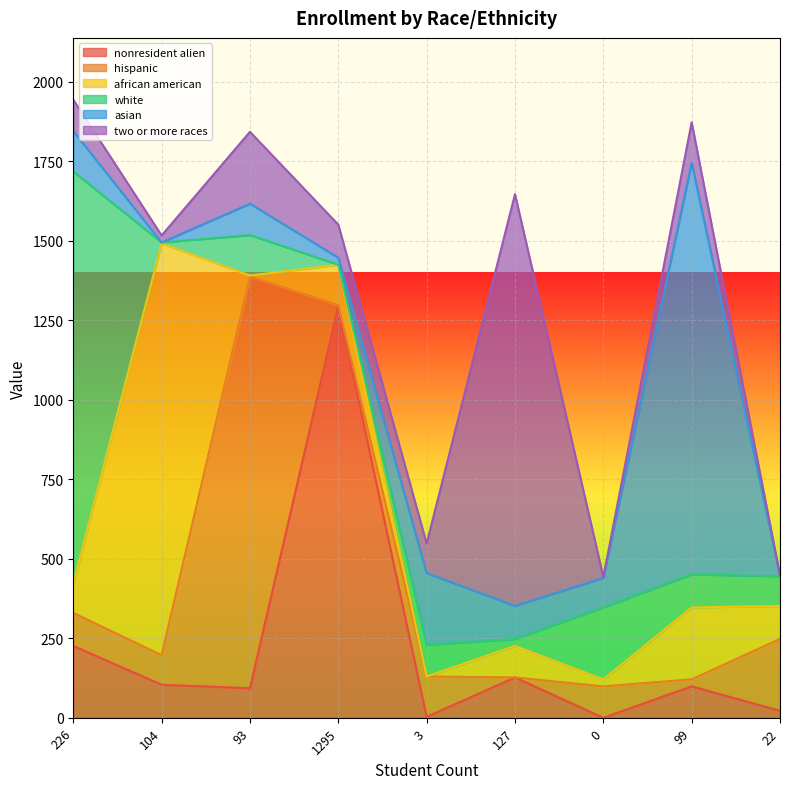

What are all the series names shown in the legend?

nonresident alien, hispanic, african american, white, asian, two or more races